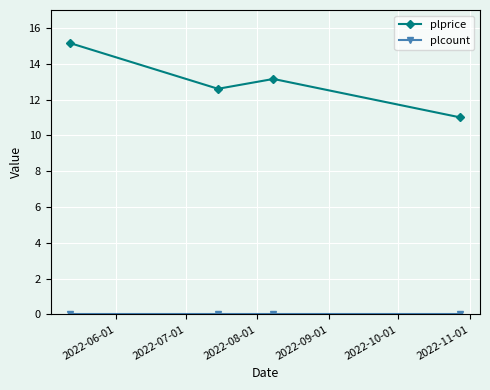

How many interior local peaks does the plprice series have?

1